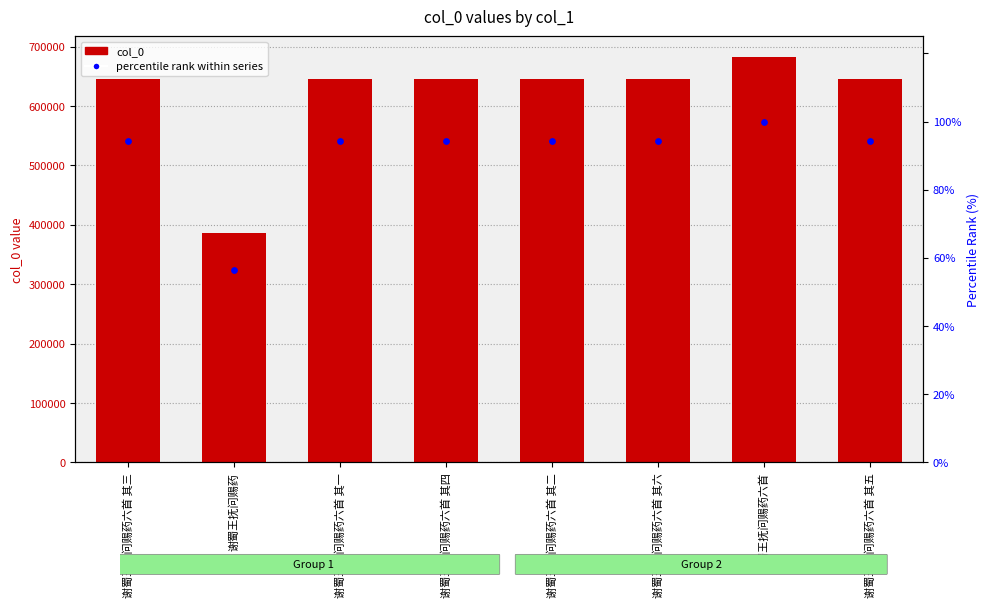

Is the value of col_0 at 谢蜀王抚问赐药六首 greater than the value of percentile rank within series at 谢蜀王抚问赐药六首 其四?

Yes